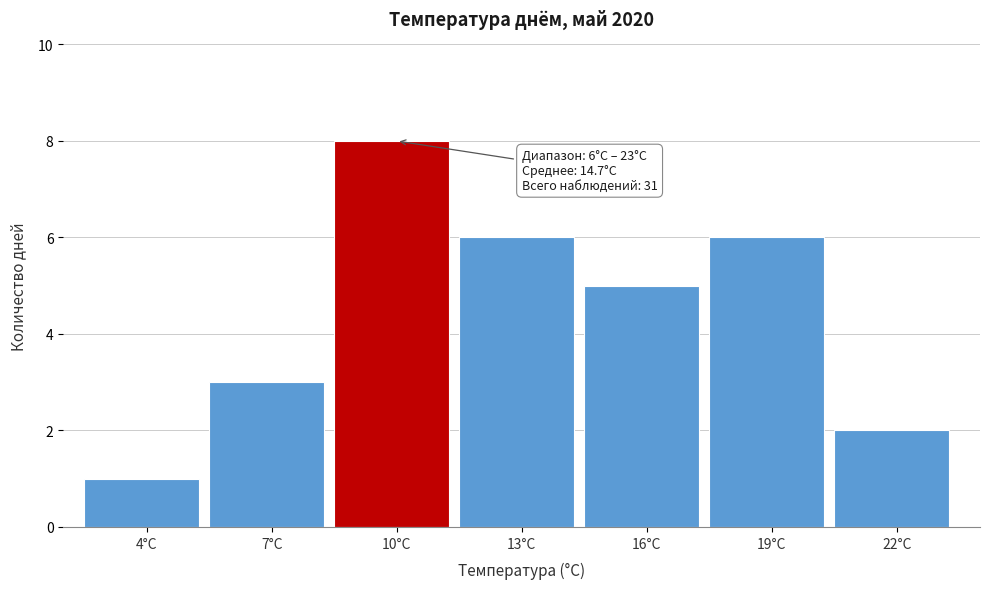

Reading left to right, list all the values displayed in this chart.

4°C=1	7°C=3	10°C=8	13°C=6	16°C=5	19°C=6	22°C=2